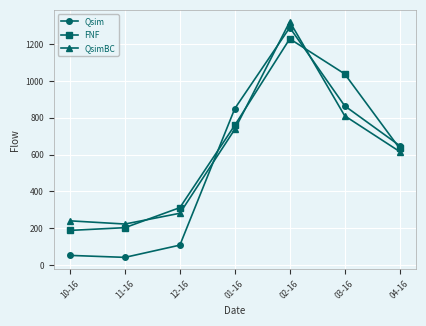

Which series has the widest spread of values?

Qsim